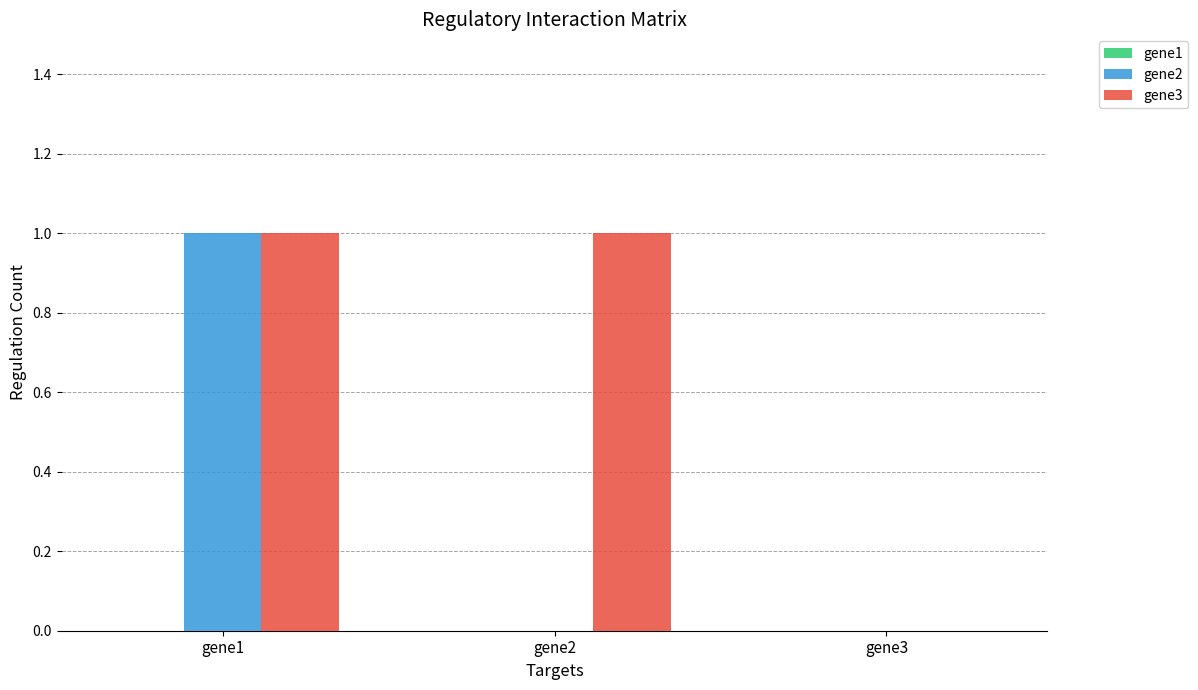

The value of gene3 at gene2 is 1. True or false?

True